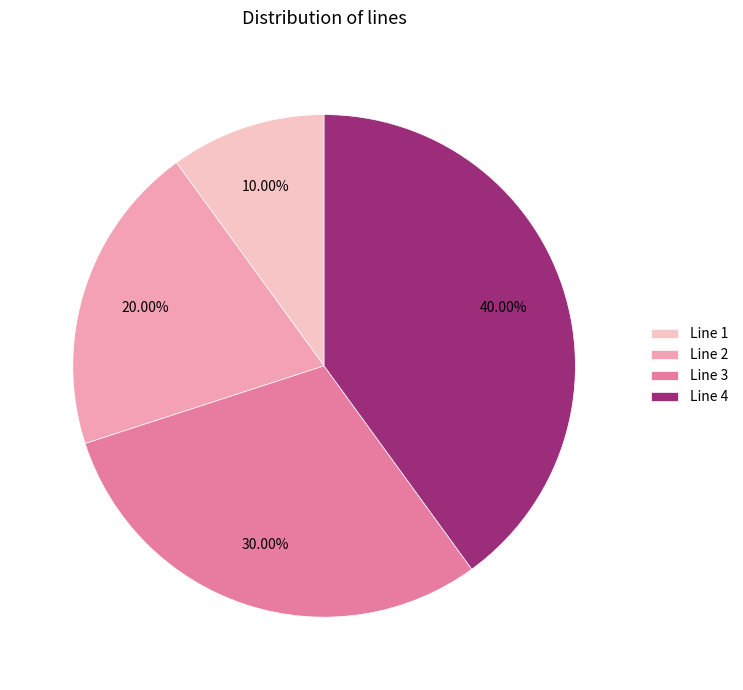

Which slice is the smallest?

Line 1